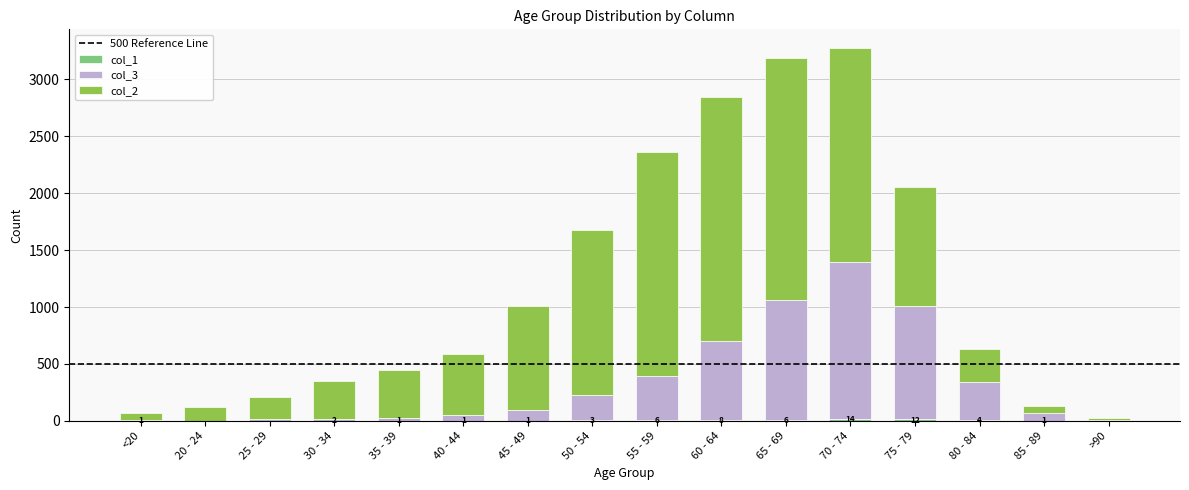

At which label is col_2 closest to 1083?

75 - 79